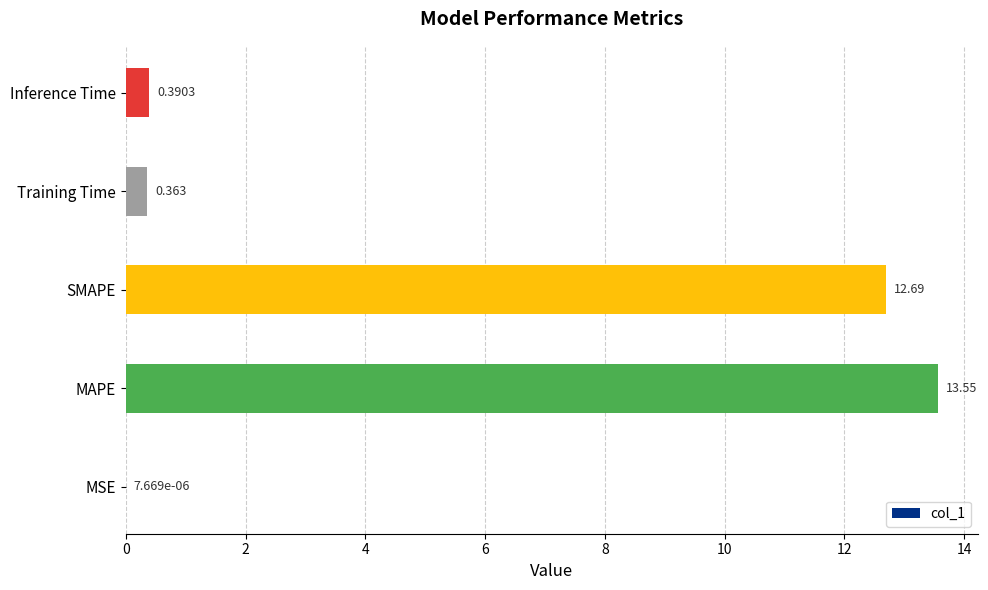

What is the greatest value displayed?

13.6